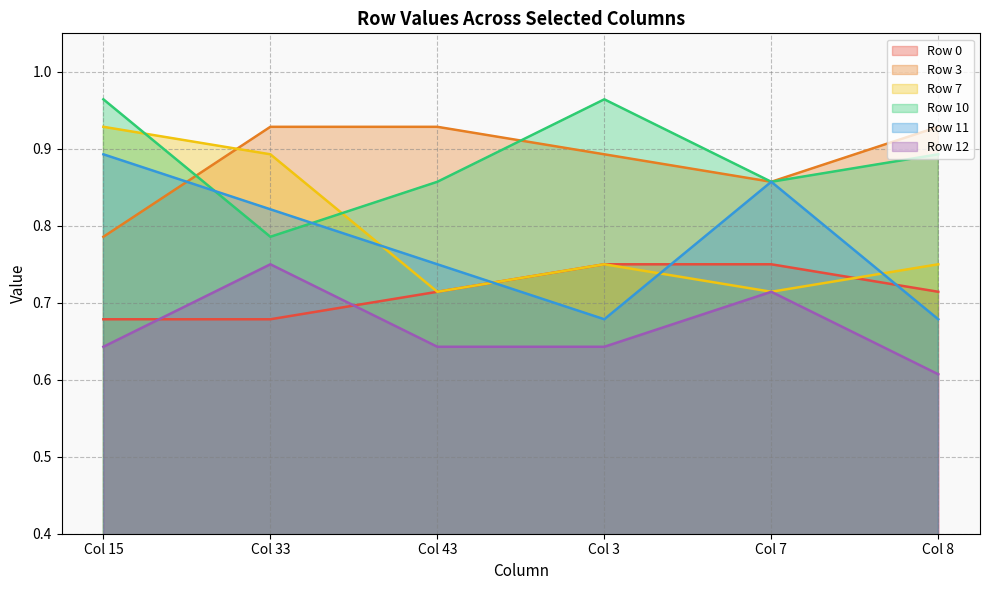

How many lines are shown in the chart?

6